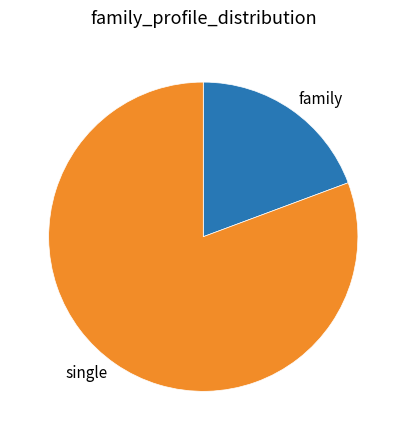

How many segments does this pie chart have?

2